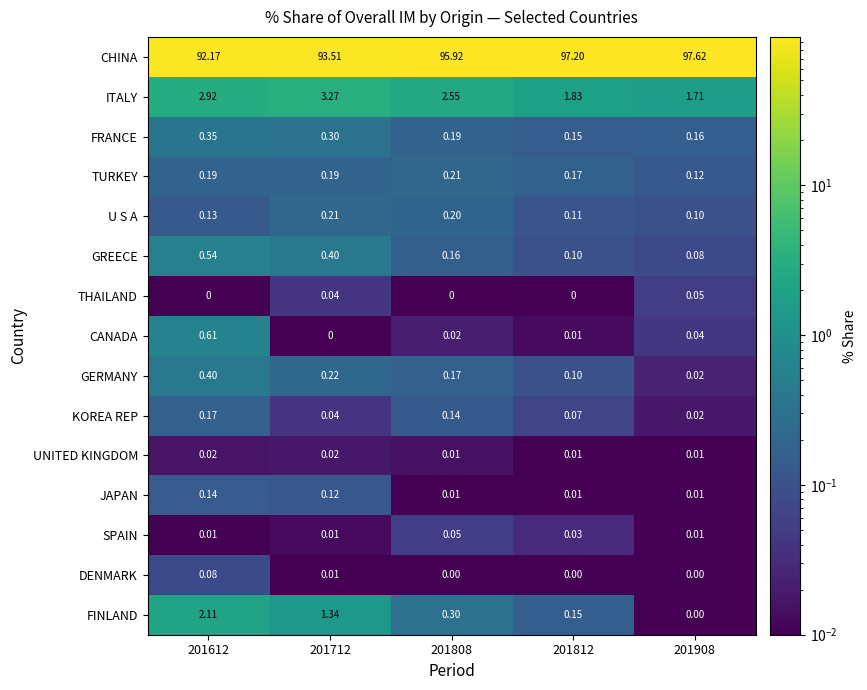

Which series has the largest total across all categories?

CHINA